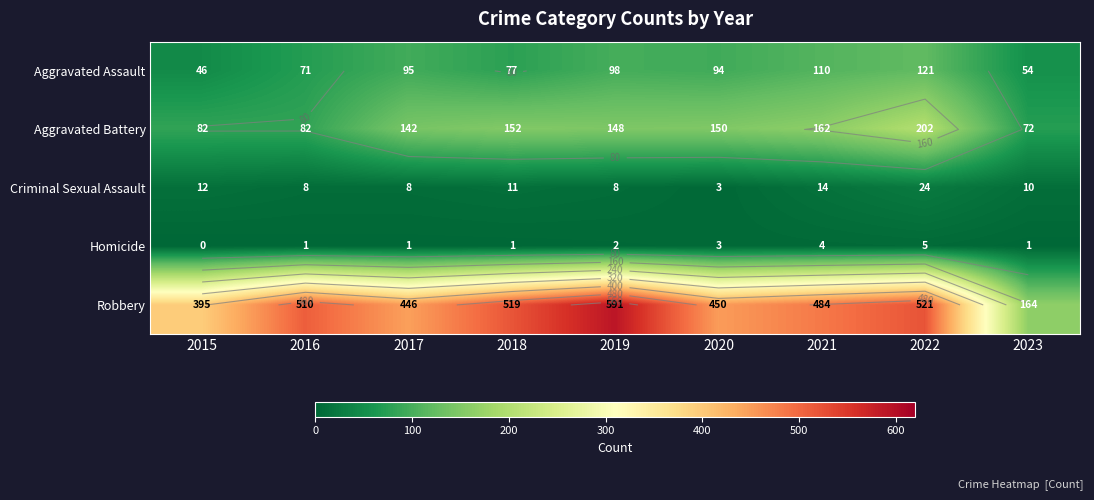

Where is Robbery nearest to the value 377?

2015